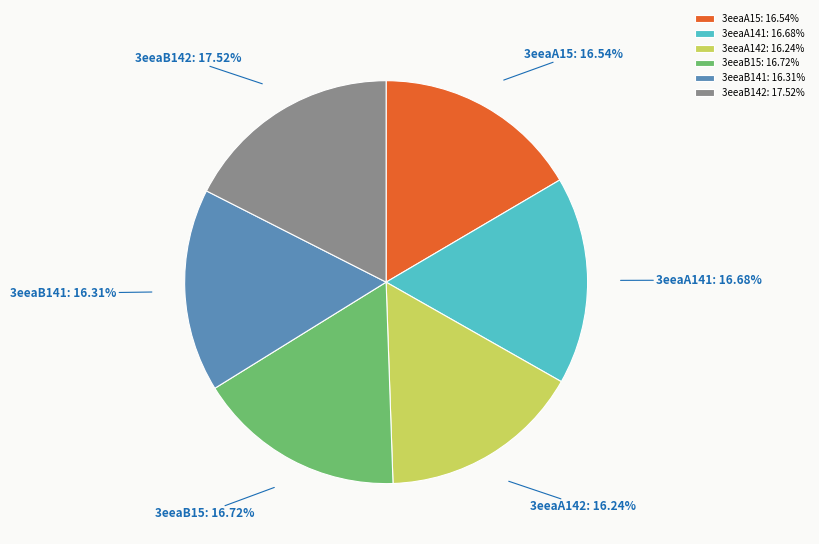

What is the ratio of the value at 3eeaB15 to the value at 3eeaB141?

1.0